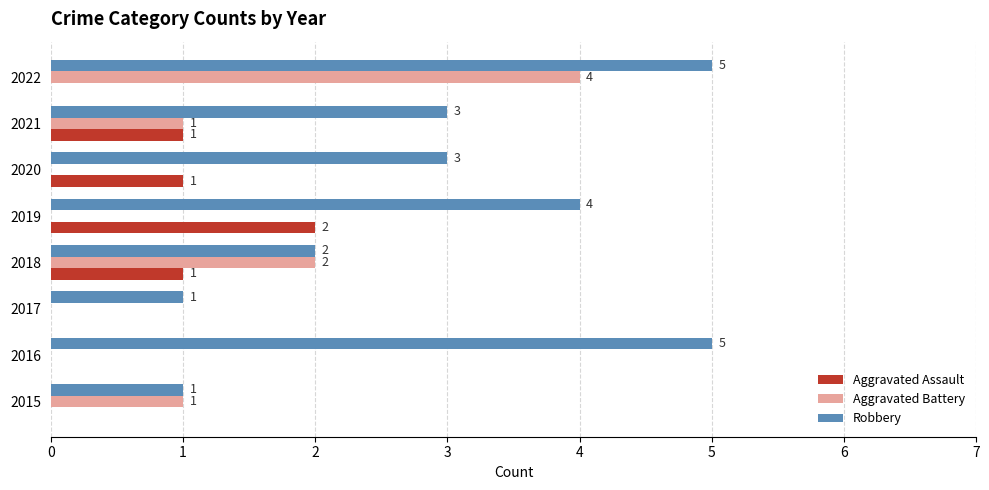

What is the sum of all Aggravated Battery values?

8